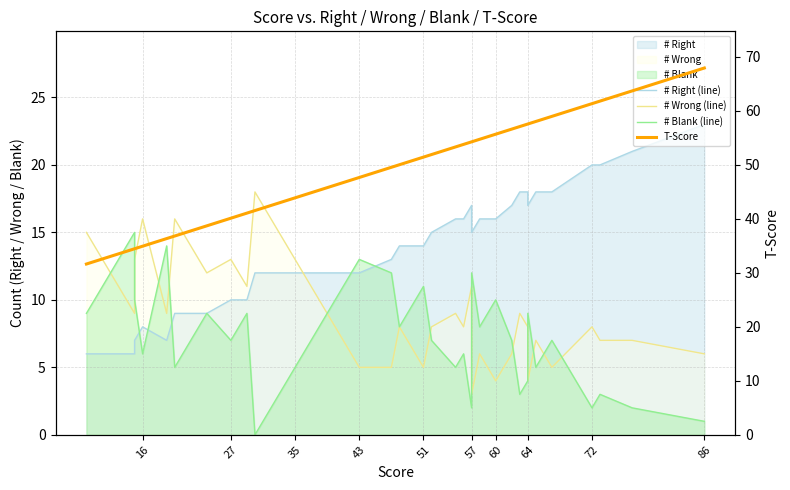

The value of # Wrong (line) at 60 is 1.0. True or false?

False